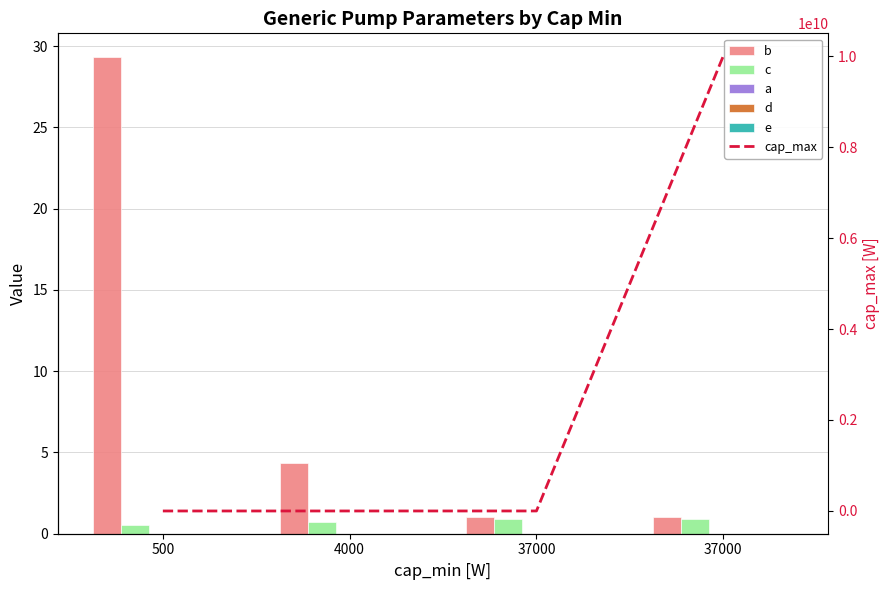

Between 4000 and 37000, which series saw the biggest shift?

cap_max